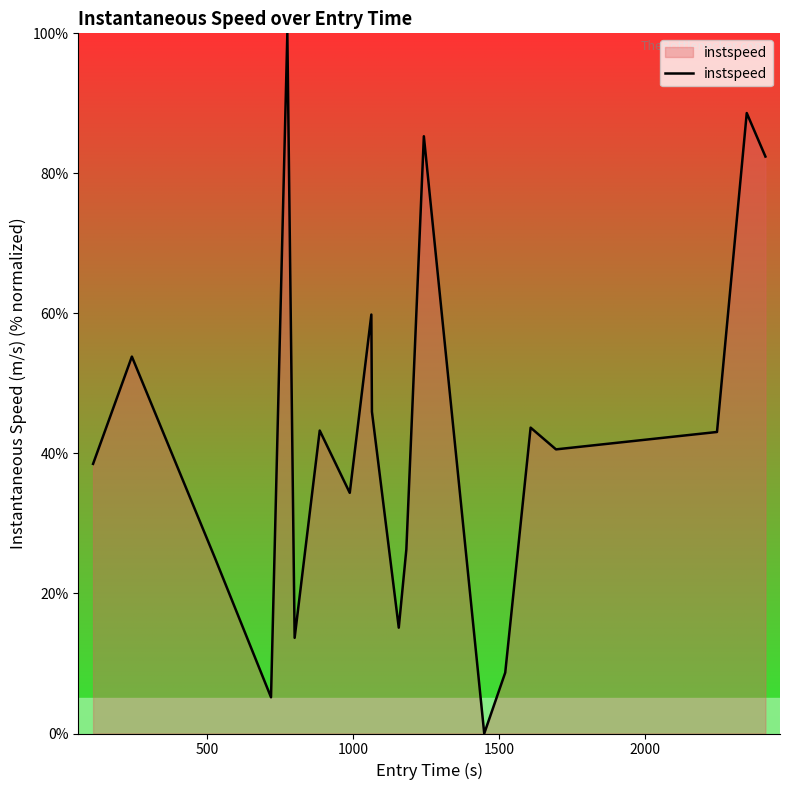

What is the maximum value shown in the chart?

100.0